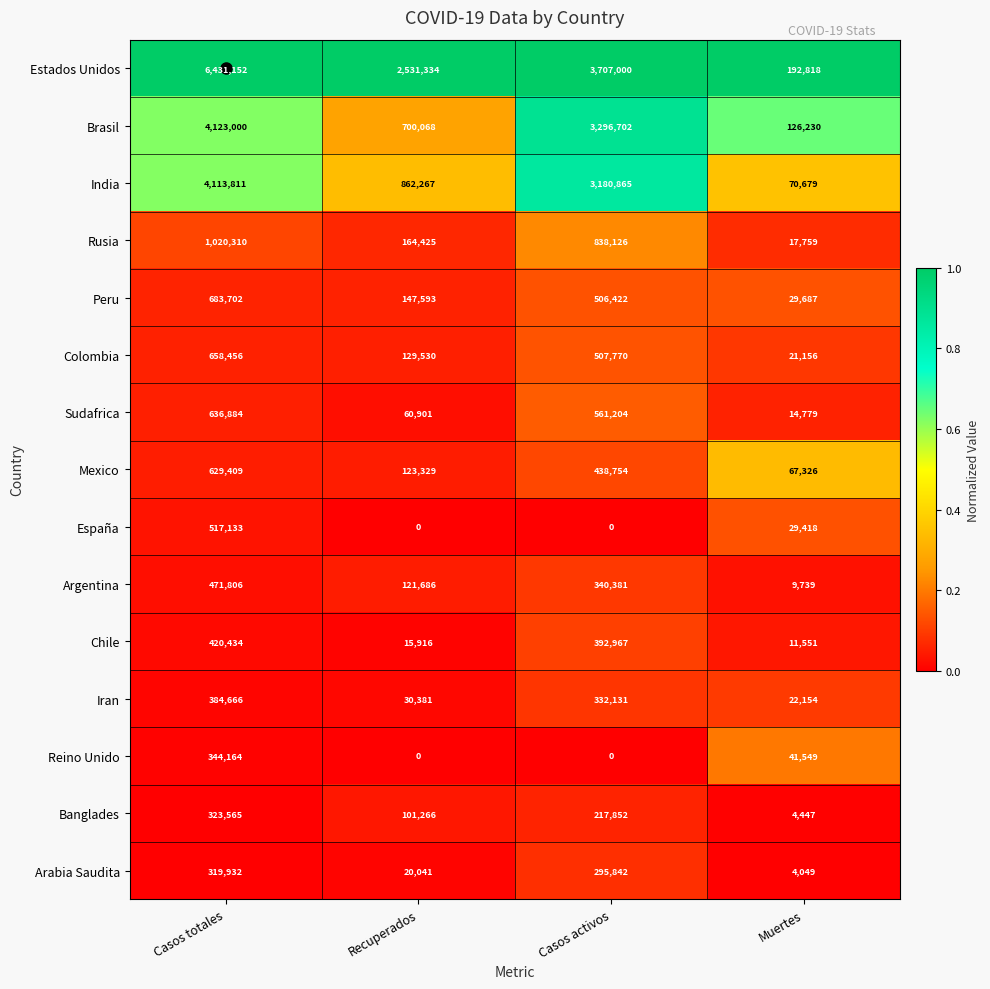

Where does the Rusia series first go above 838126?

Casos totales